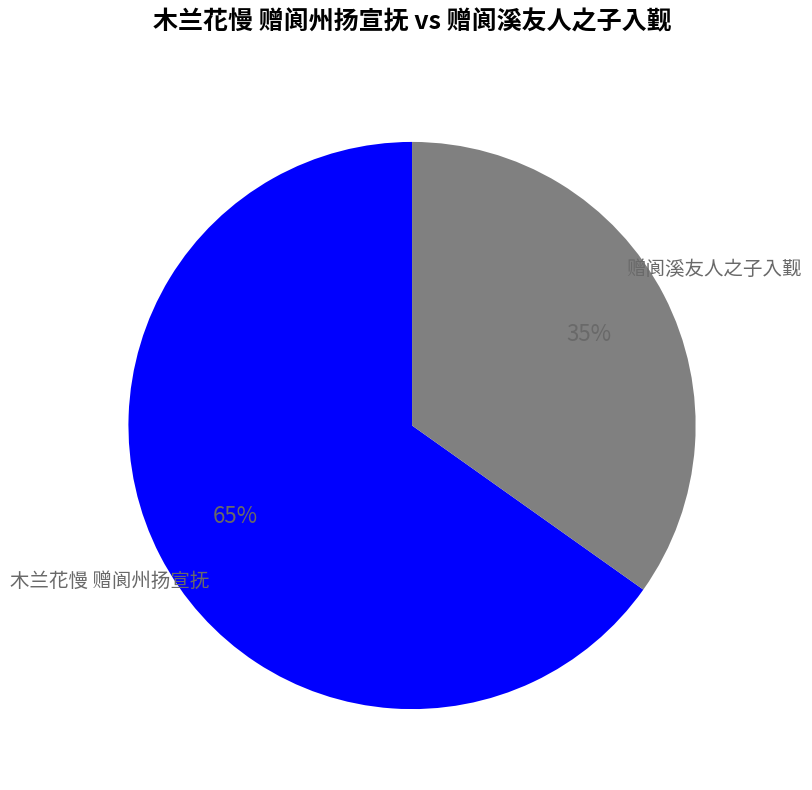

Does any single category account for the majority?

Yes